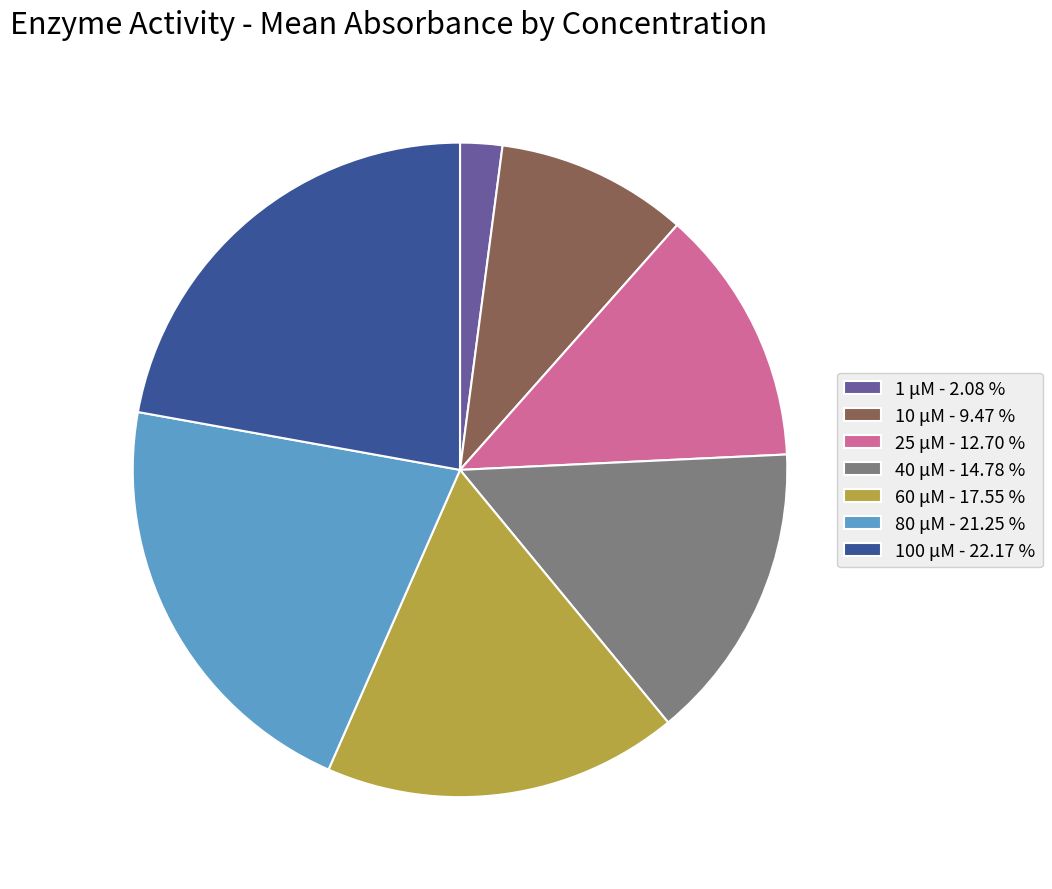

Which slice is the largest?

100 μM